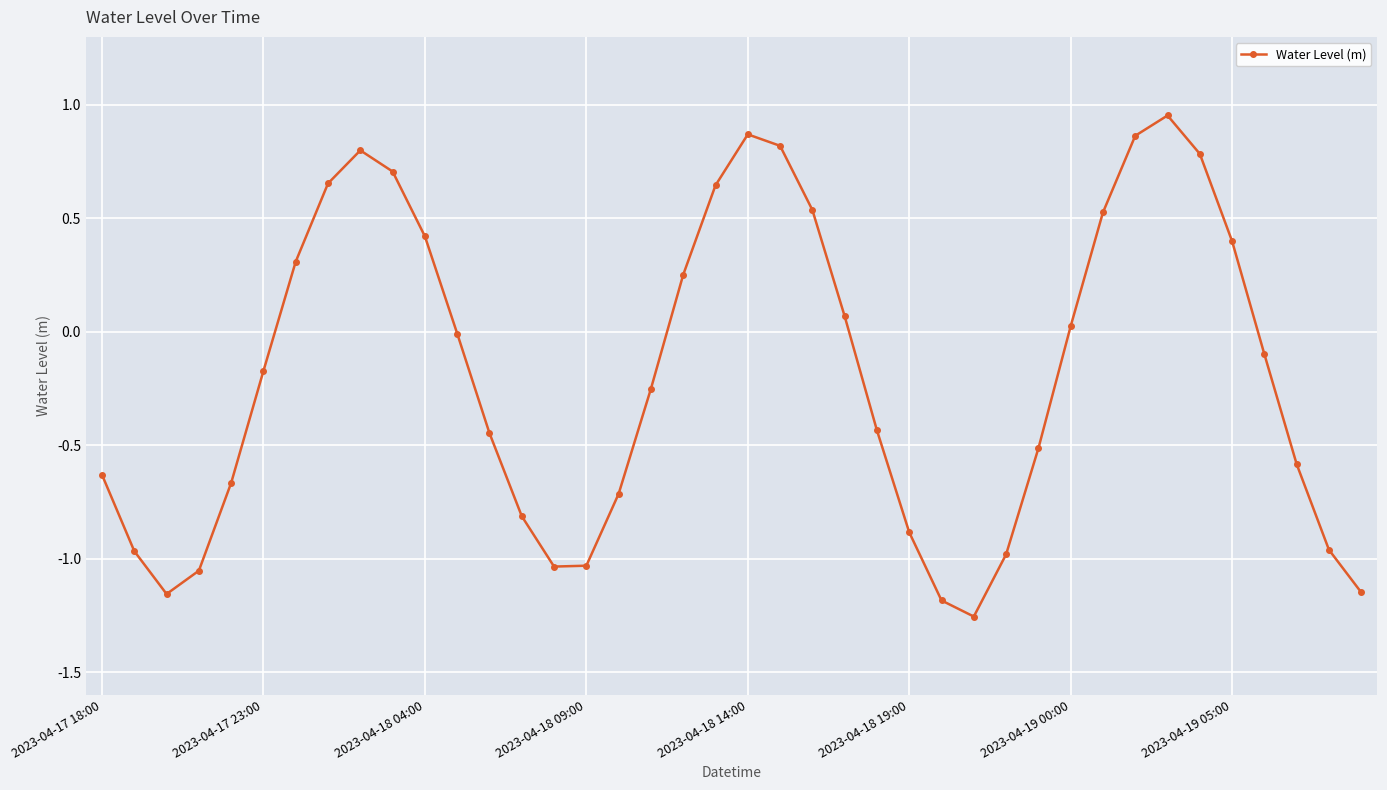

How many points are lower than both their immediate neighbors (excluding endpoints)?

3